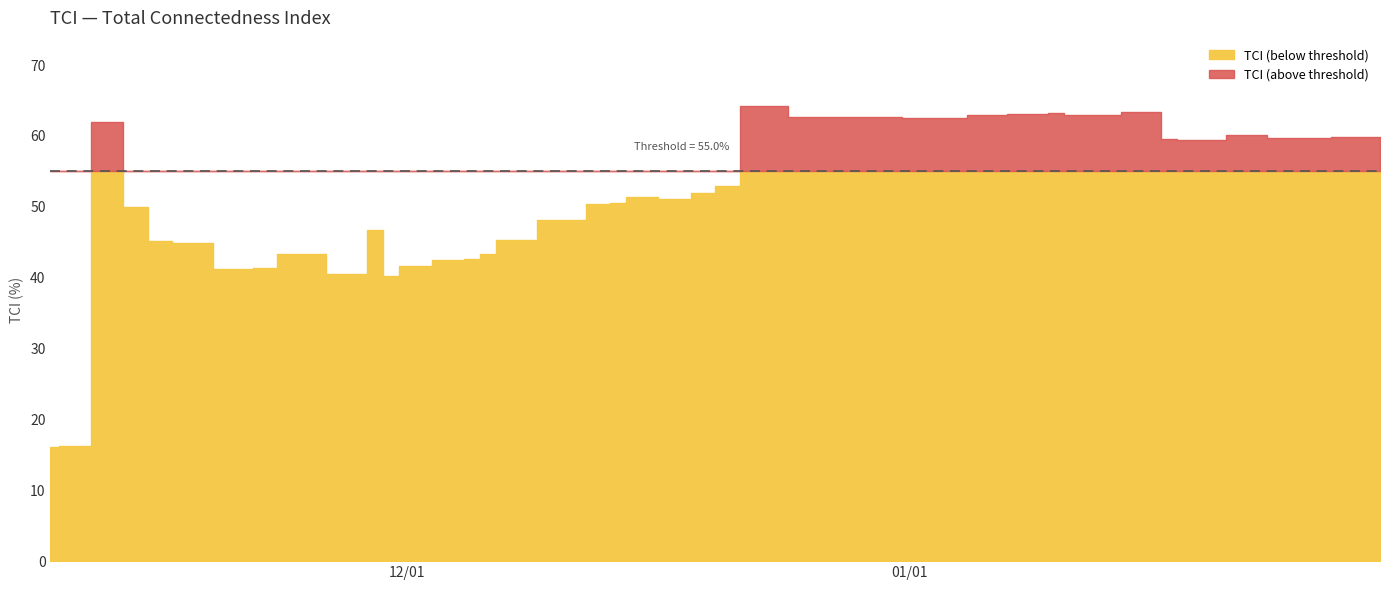

Does the chart display data point markers on the line(s)?

No